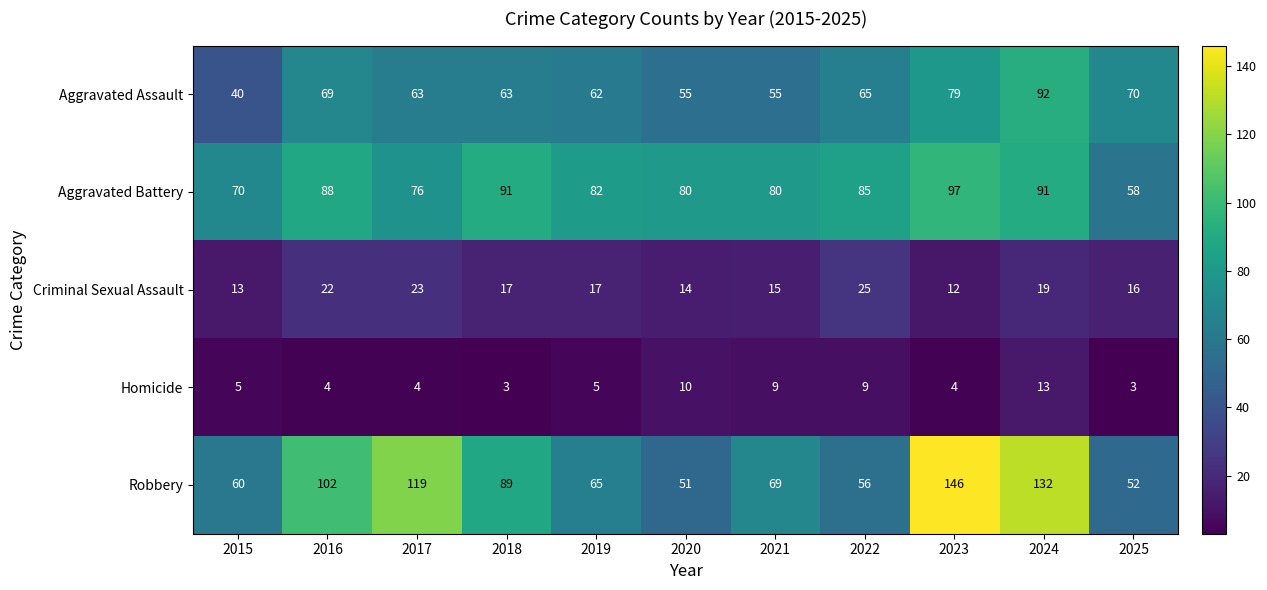

What is the difference between the maximum and minimum values in the Aggravated Battery series?

39